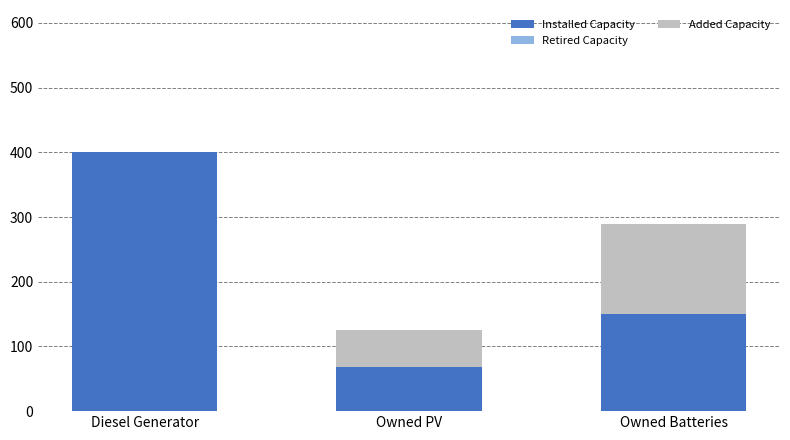

Count the number of data series in this chart.

2